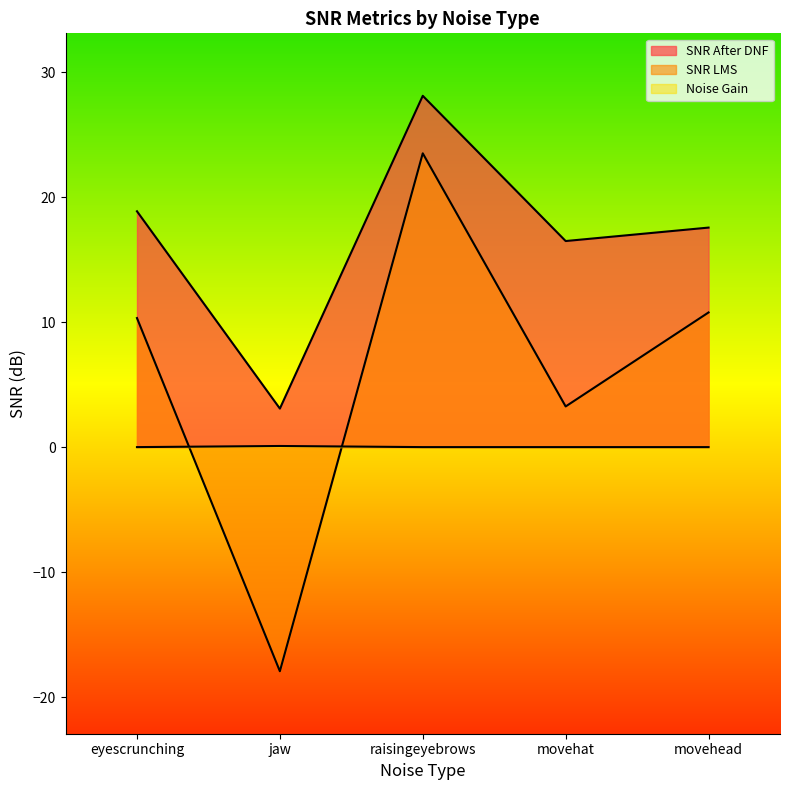

What position from the left is jaw?

2